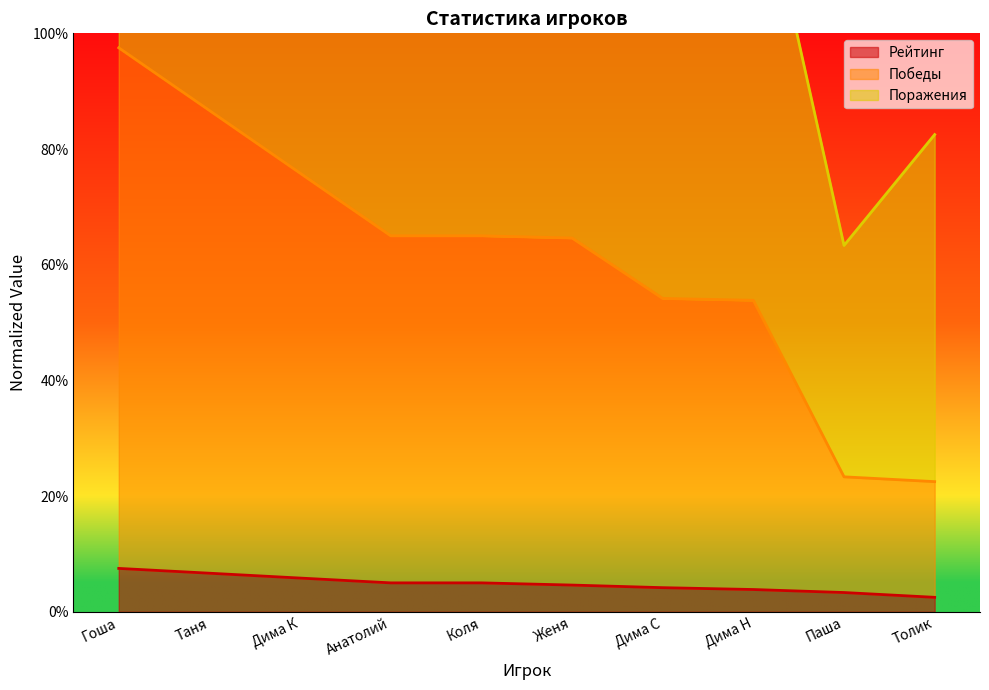

Which series has the largest total across all categories?

Победы